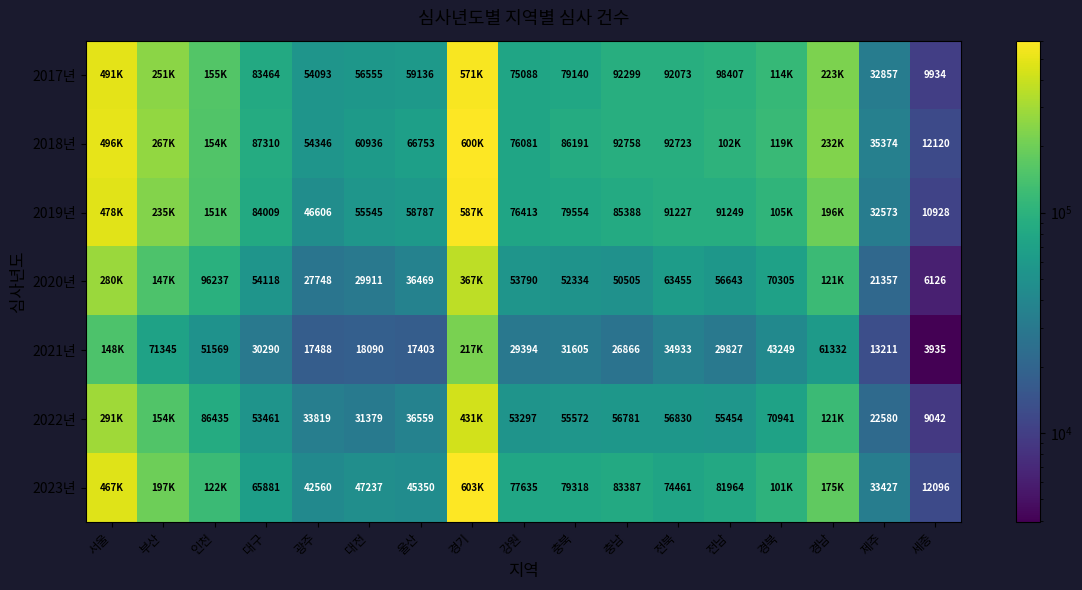

What is the total value across all series at 울산?

320457